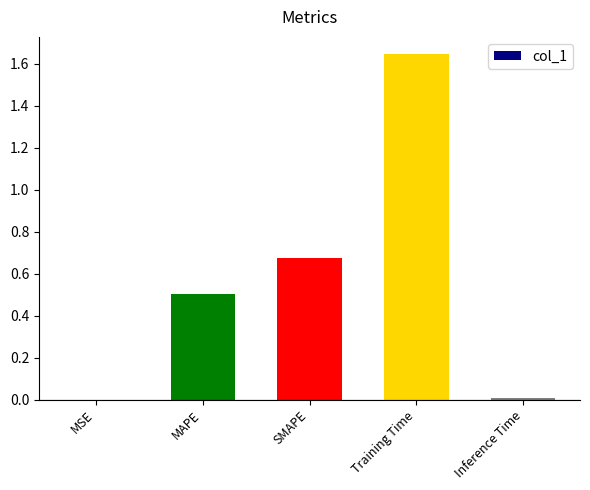

What is the sum of all values?

2.8